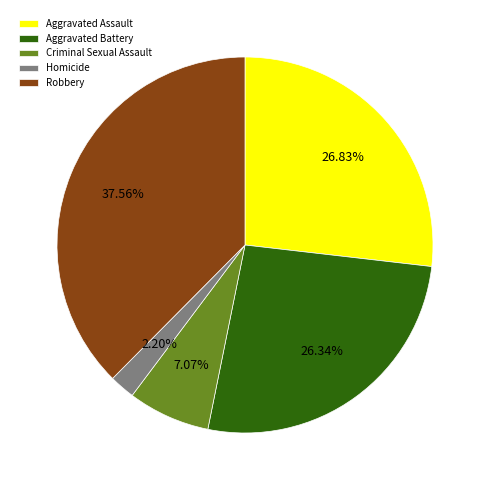

What is the largest slice in the pie chart?

Robbery